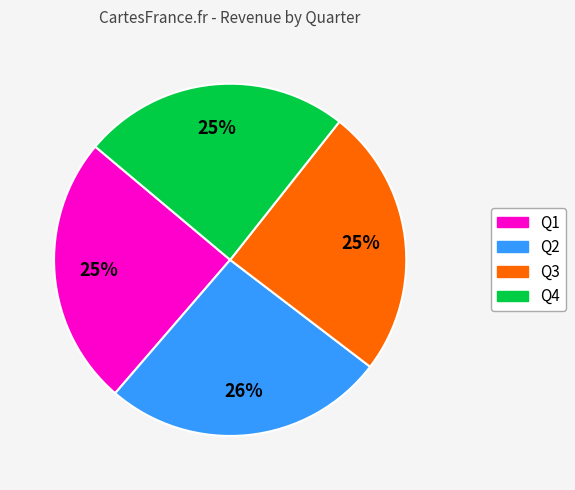

How many slices are in this pie chart?

4